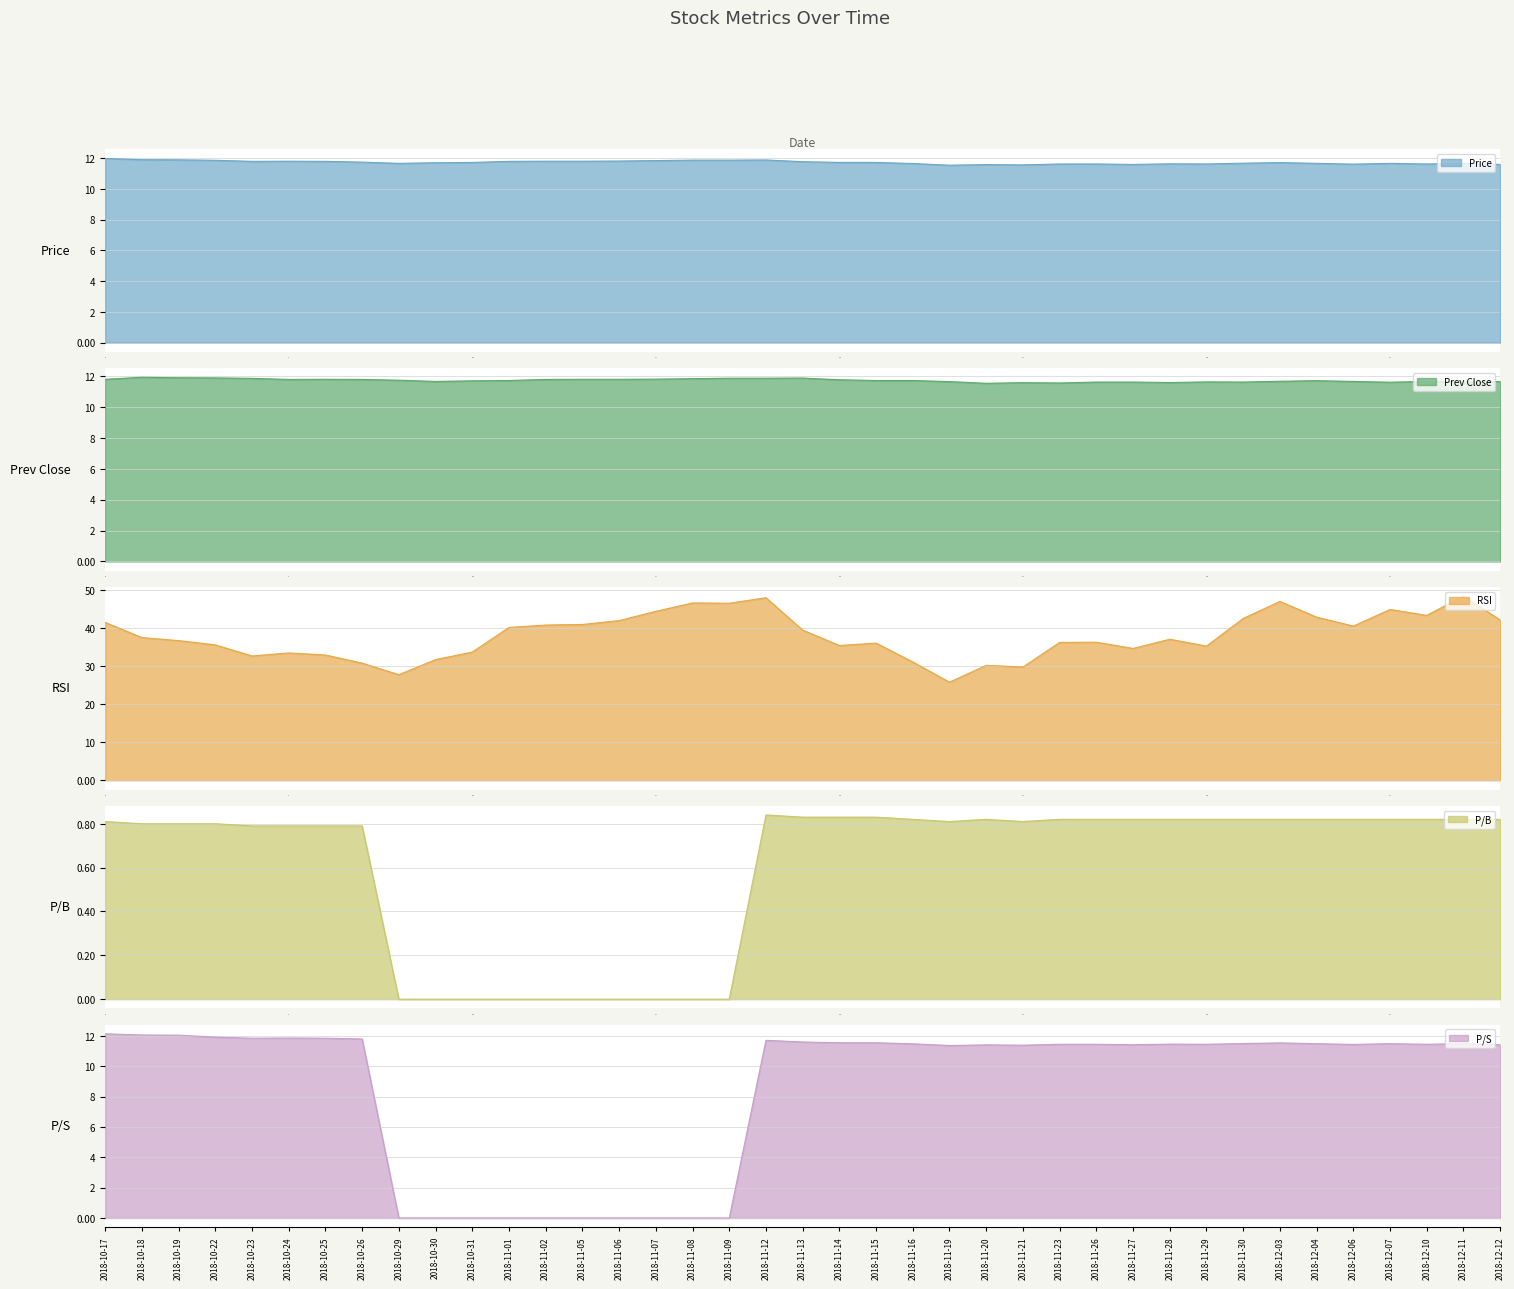

What is the lowest value of the Price series?

11.5